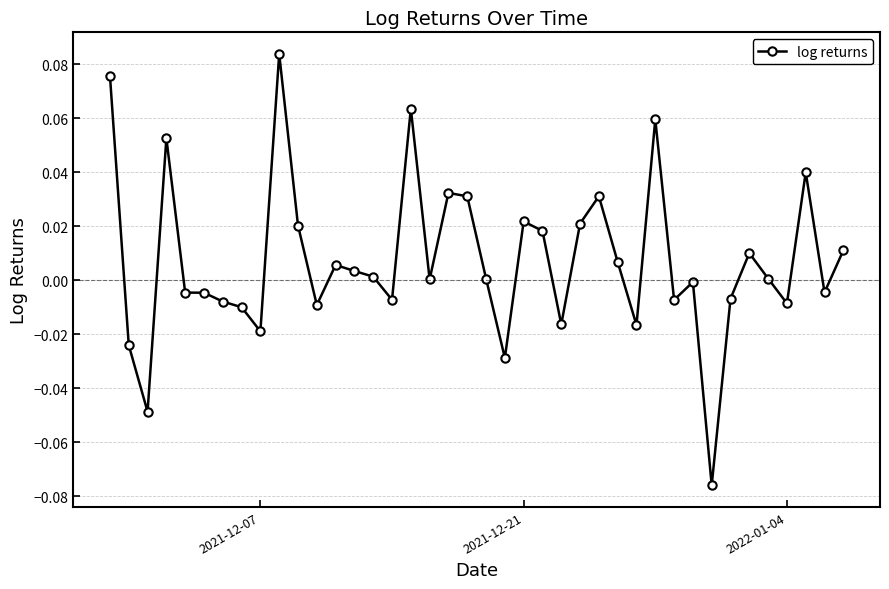

What is the sum of all values?

0.3